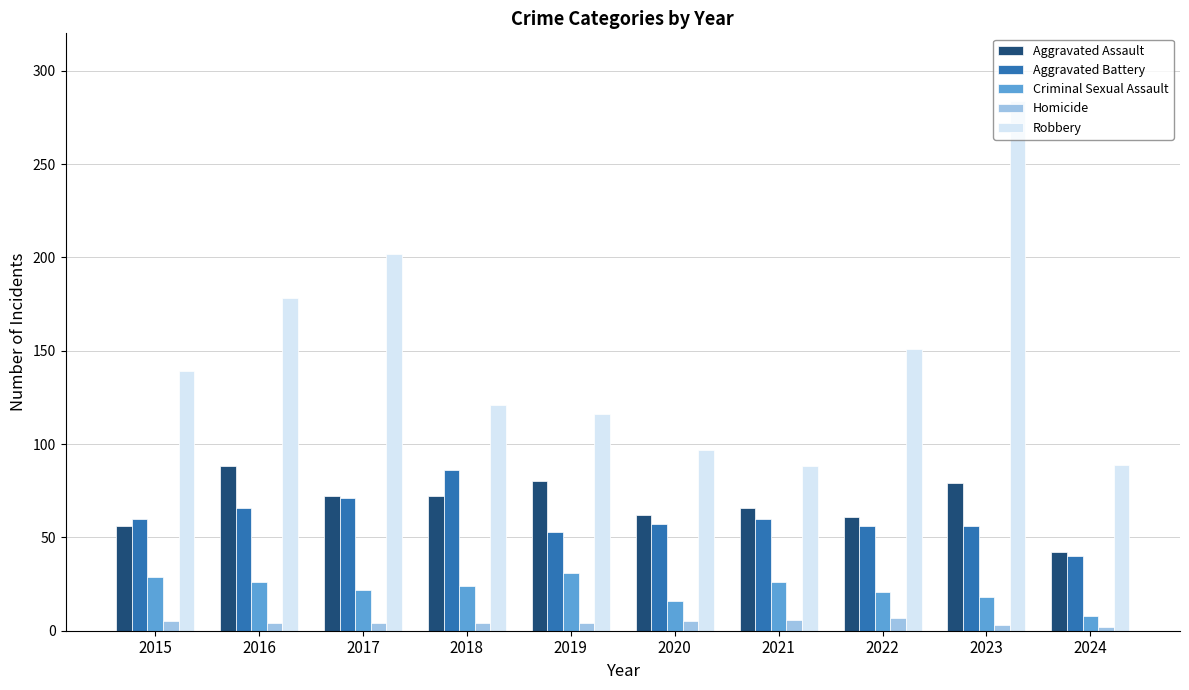

How many values in the Aggravated Battery series are below 60?

5